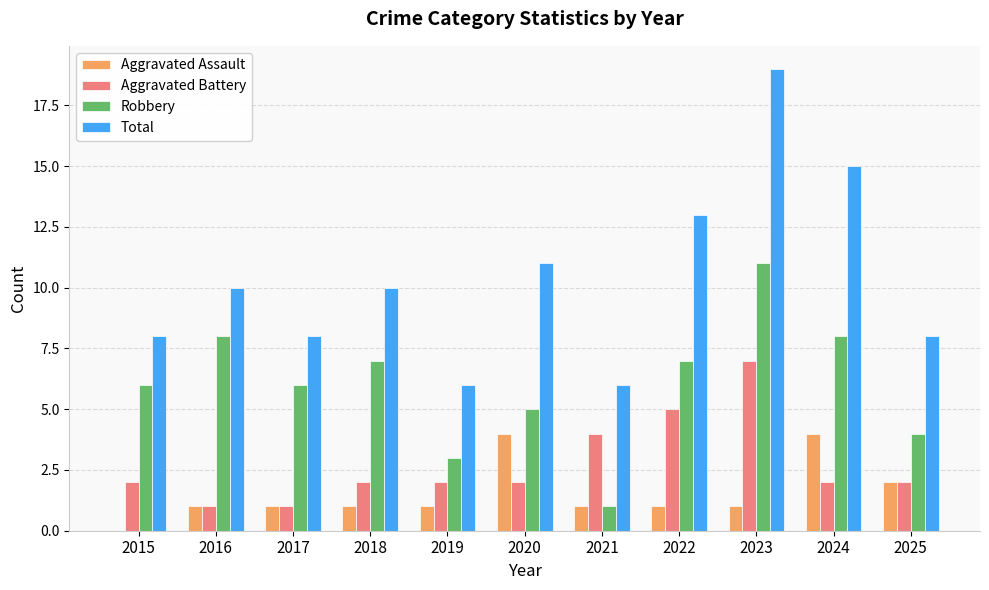

Is the value of Robbery at 2023 greater than the value of Aggravated Battery at 2021?

Yes